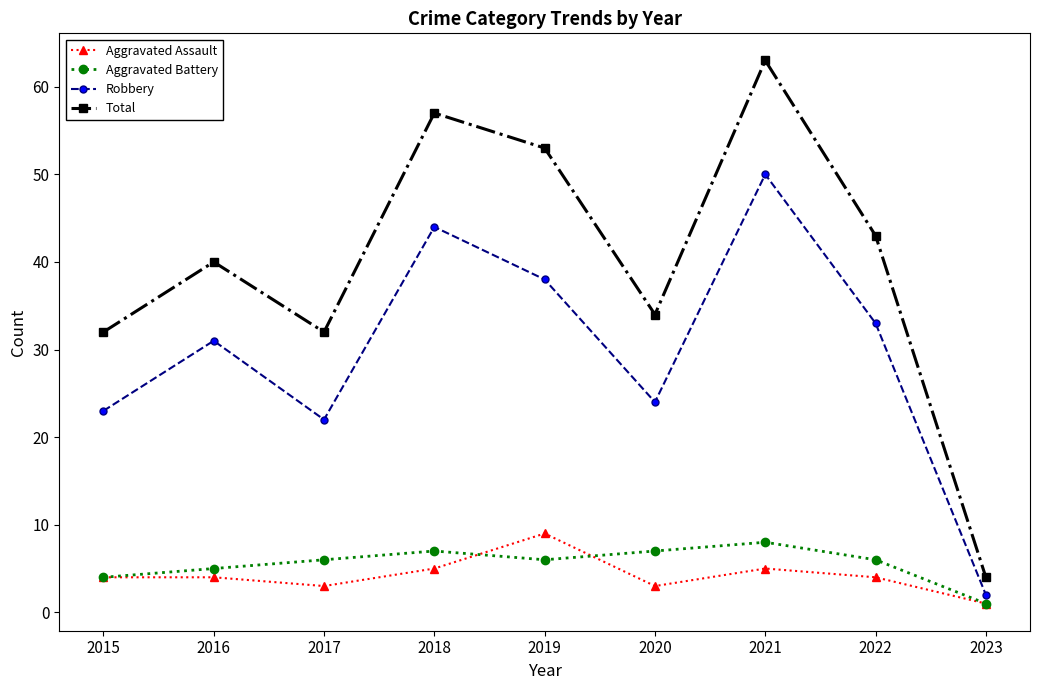

How many data points in Total are less than 40?

4